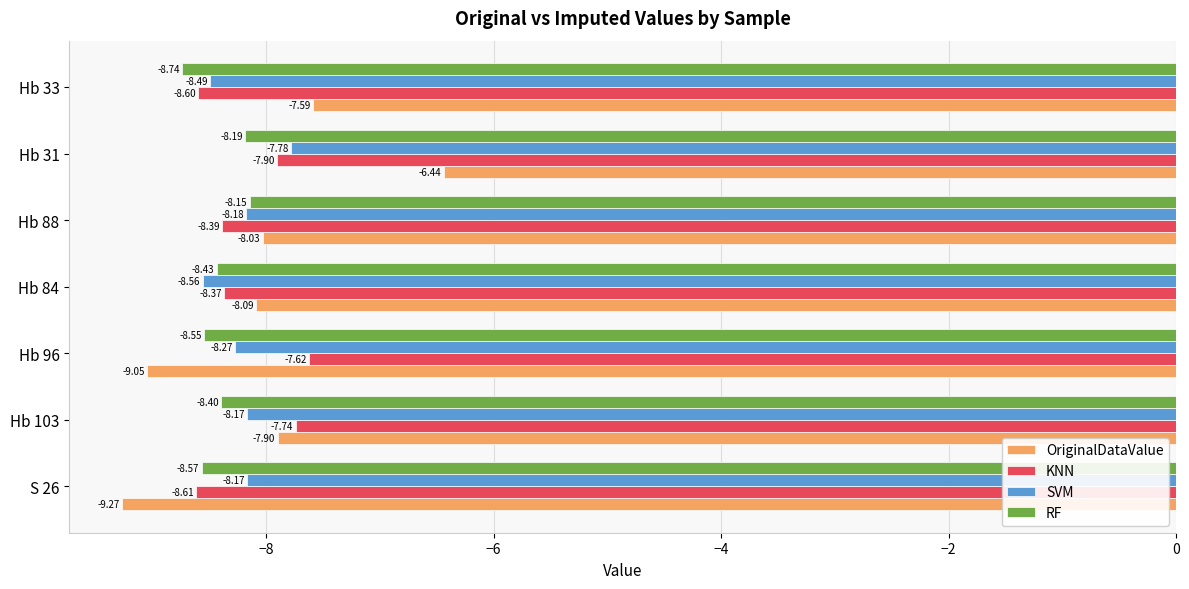

What is the difference between the second highest and minimum values in the SVM series?

0.4